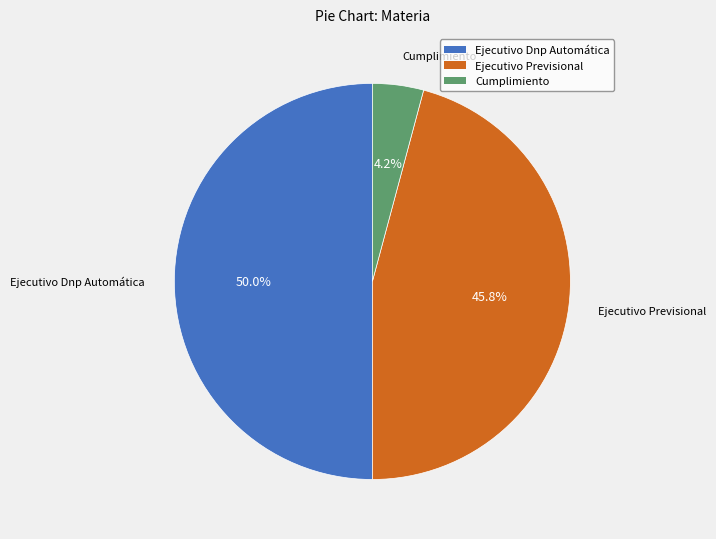

Approximately how many times larger is the value at Ejecutivo Previsional compared to Ejecutivo Dnp Automática?

0.9